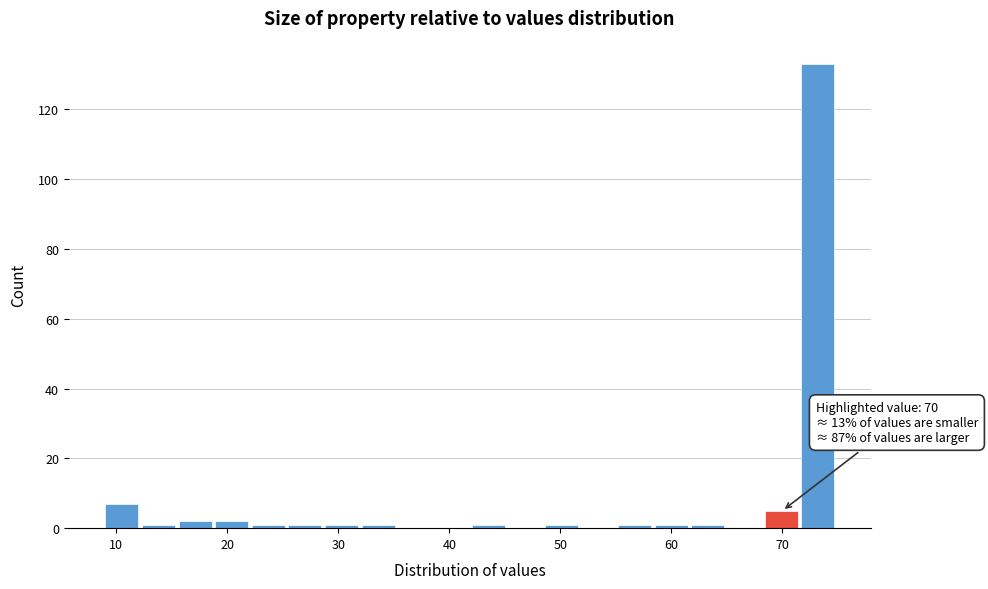

Around what value on the x-axis is the tallest bar? Give the approximate position of its centre, as read against the axis.

73